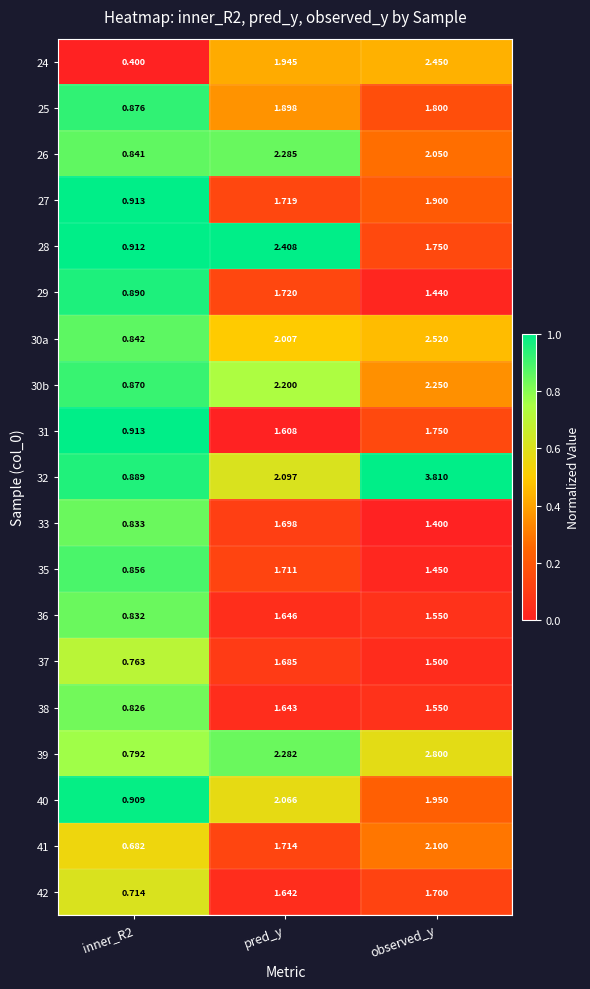

At which label does 42 first exceed 1?

pred_y